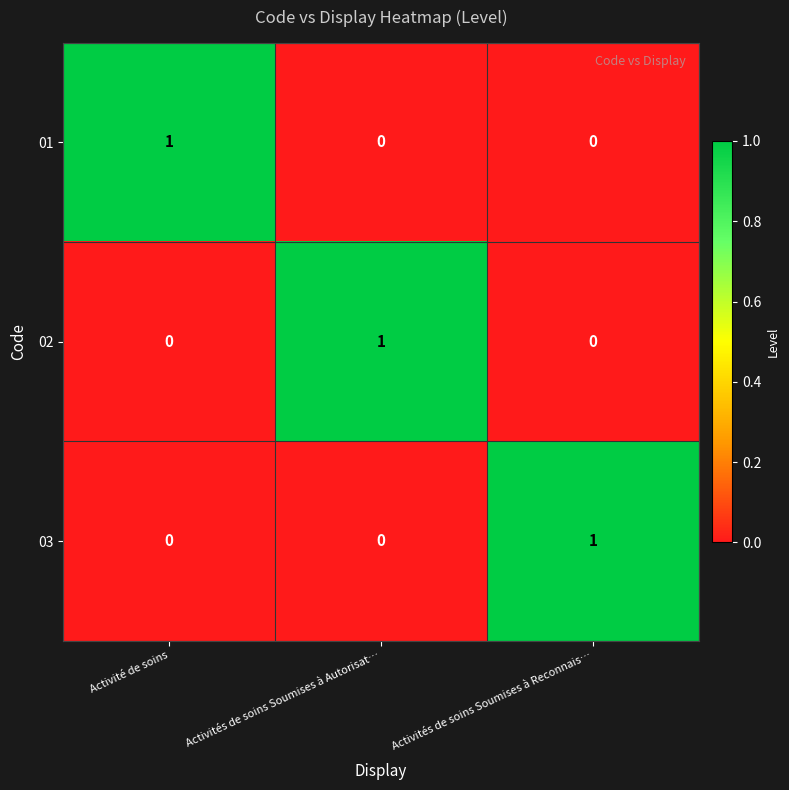

Is it true that 02 equals 0 at Activités de soins Soumises à Reconnais…?

True